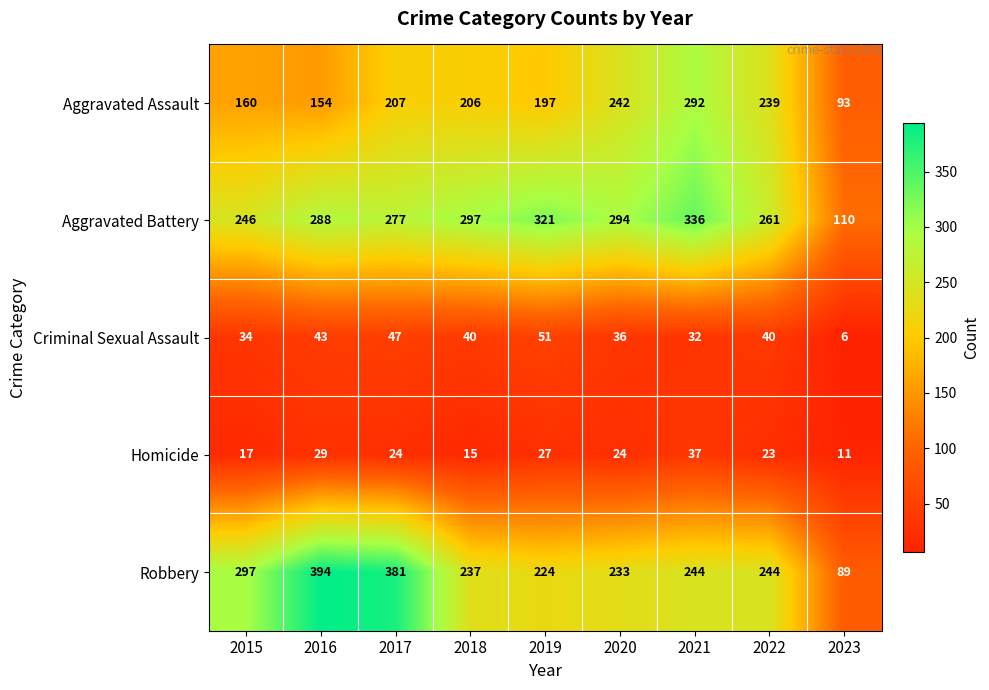

The Aggravated Assault series shows 154 at 2016. True or false?

True